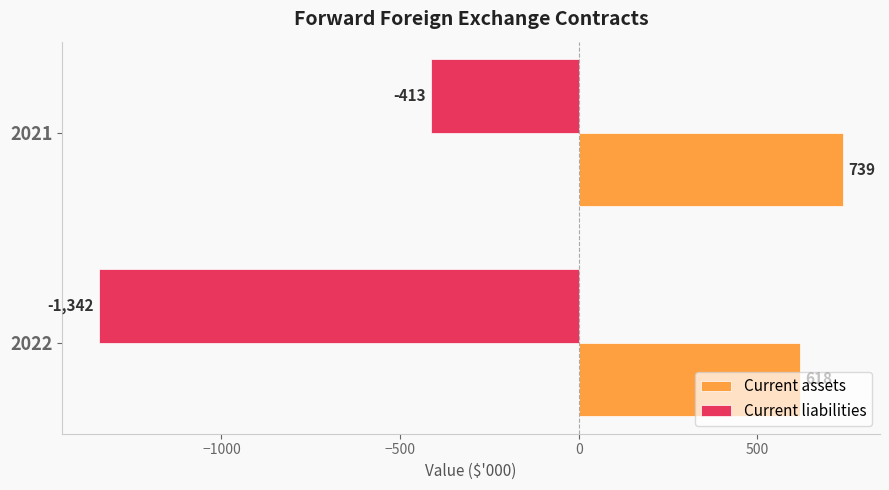

At which category is the sum across all series the highest?

2021